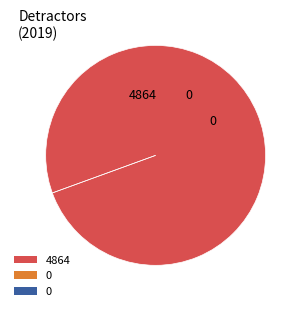

Is it true that BUS 3 is 11% of the pie?

False